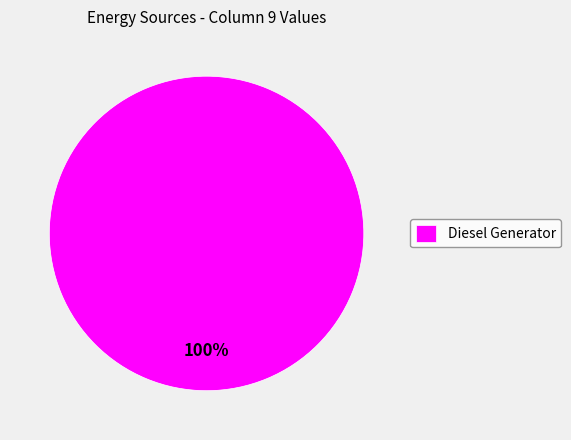

Which slice represents more than half of the pie?

Diesel Generator